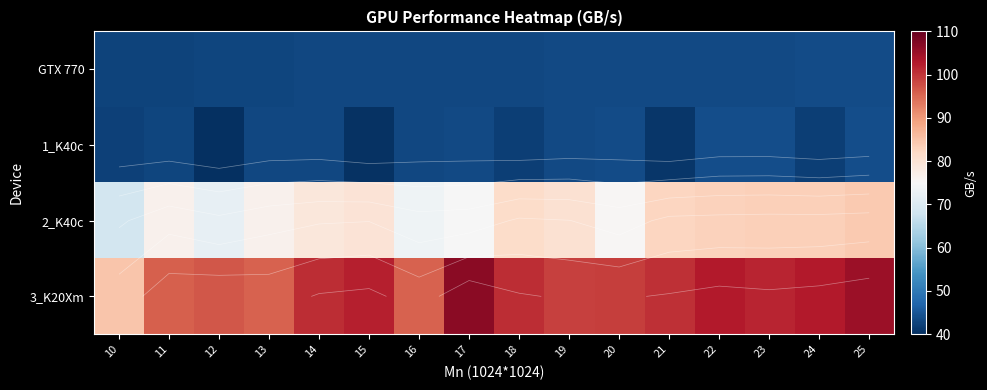

True or false: 1_K40c has a value of 23.5 at 21.

False